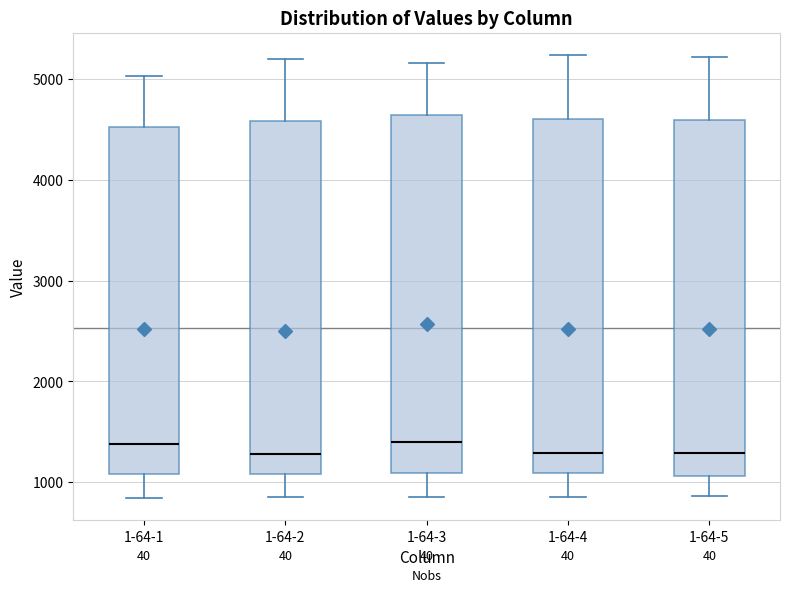

Where is the lower edge of the box for 1-64-4 on the y-axis? The values are not printed on the chart, so give them approximately, as read against the axis.

1100